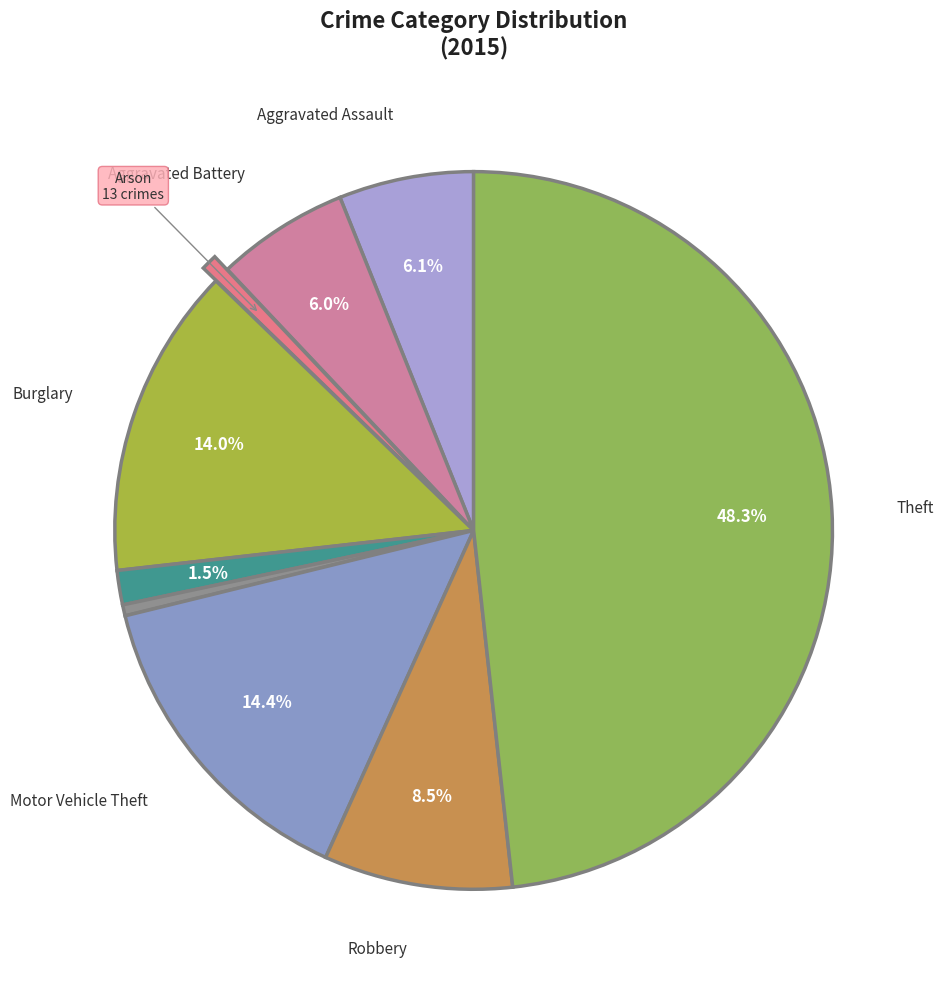

How many slices are in this pie chart?

9